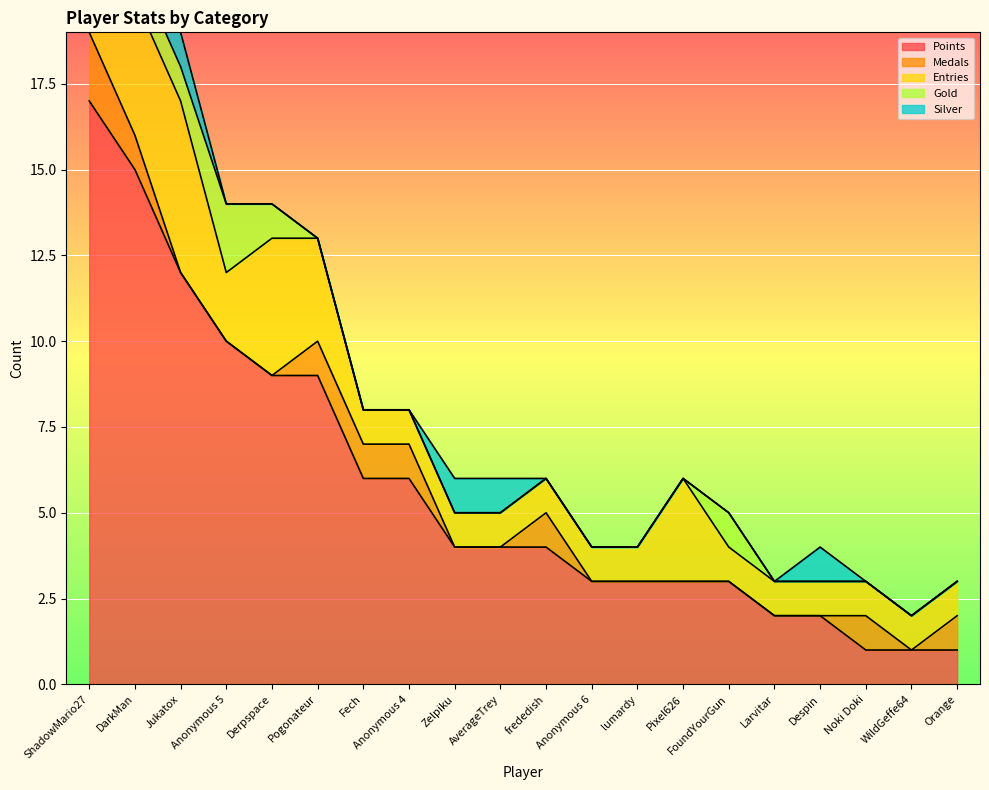

How many series are shown in this chart?

5